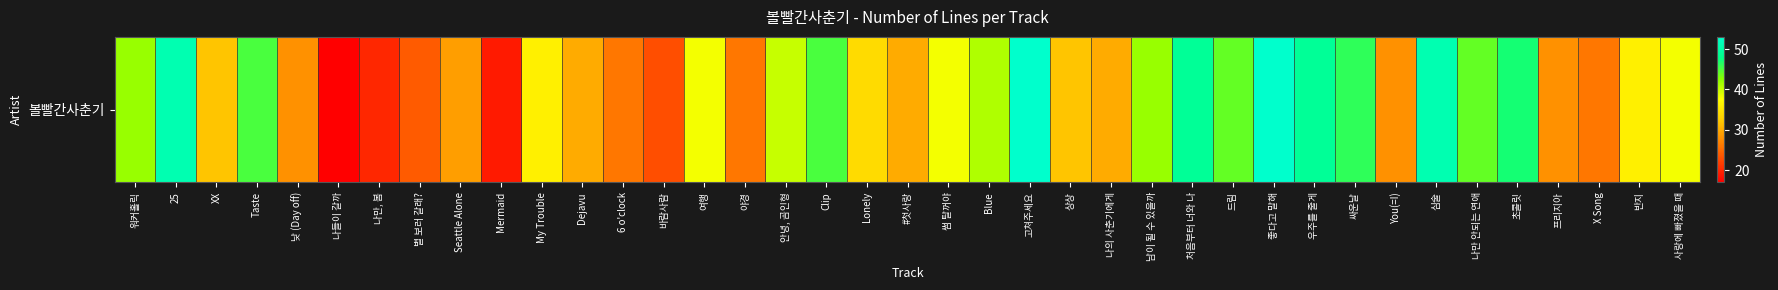

Is it true that the value at 나만, 봄 is 29?

False